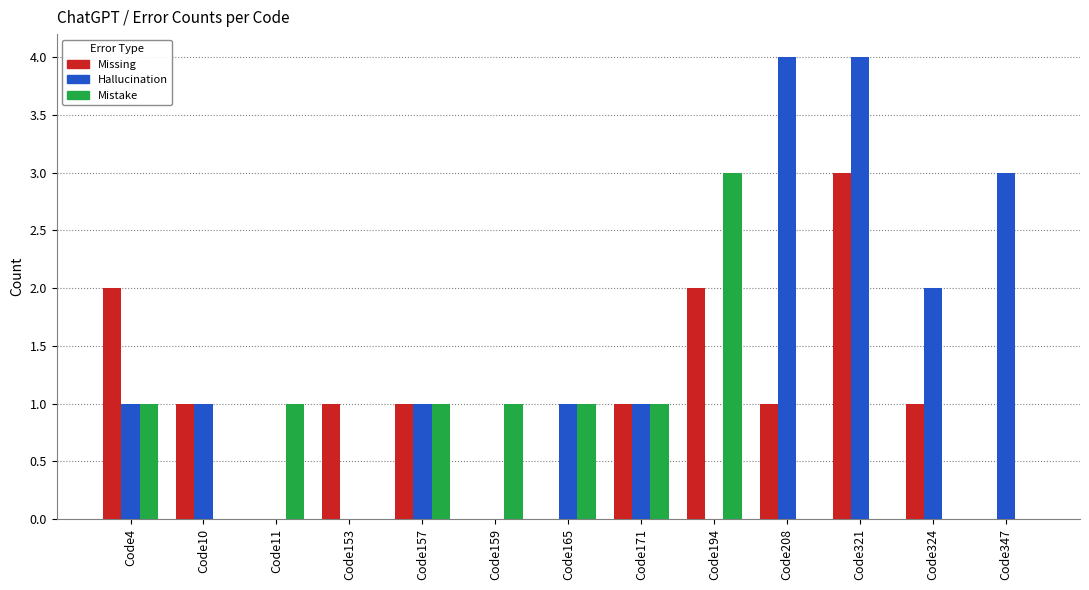

How many groups of bars are there?

13